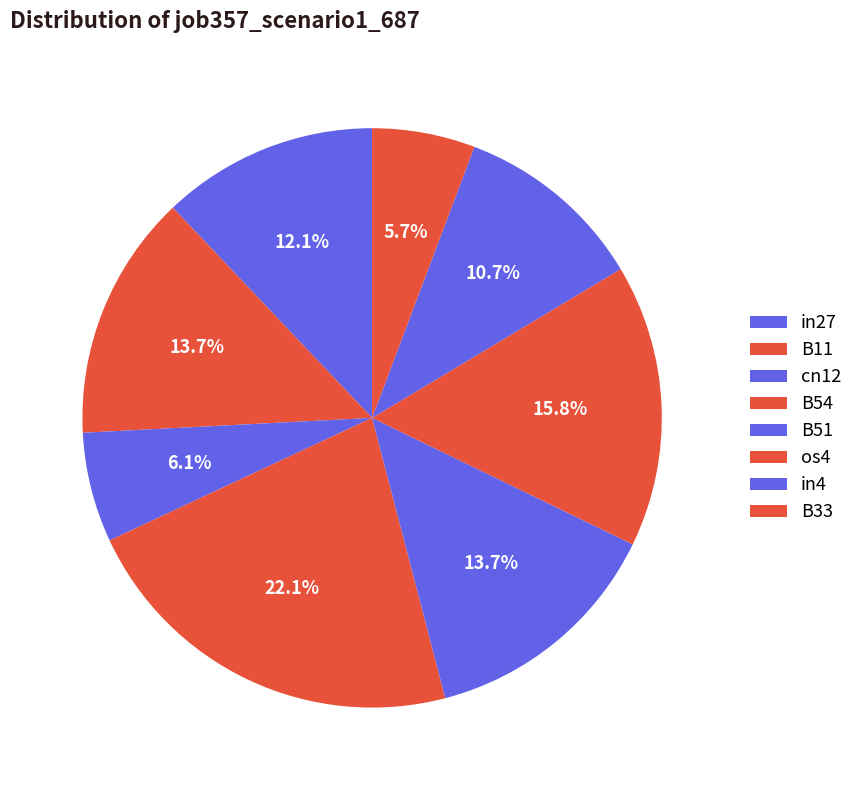

Does B51 account for over 50% of the chart?

No